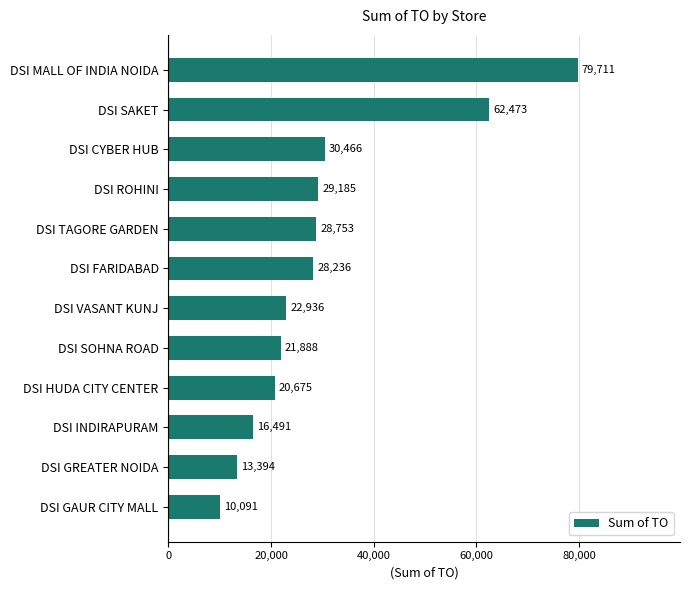

List the labels in order of value, smallest first.

DSI GAUR CITY MALL, DSI GREATER NOIDA, DSI INDIRAPURAM, DSI HUDA CITY CENTER, DSI SOHNA ROAD, DSI VASANT KUNJ, DSI FARIDABAD, DSI TAGORE GARDEN, DSI ROHINI, DSI CYBER HUB, DSI SAKET, DSI MALL OF INDIA NOIDA